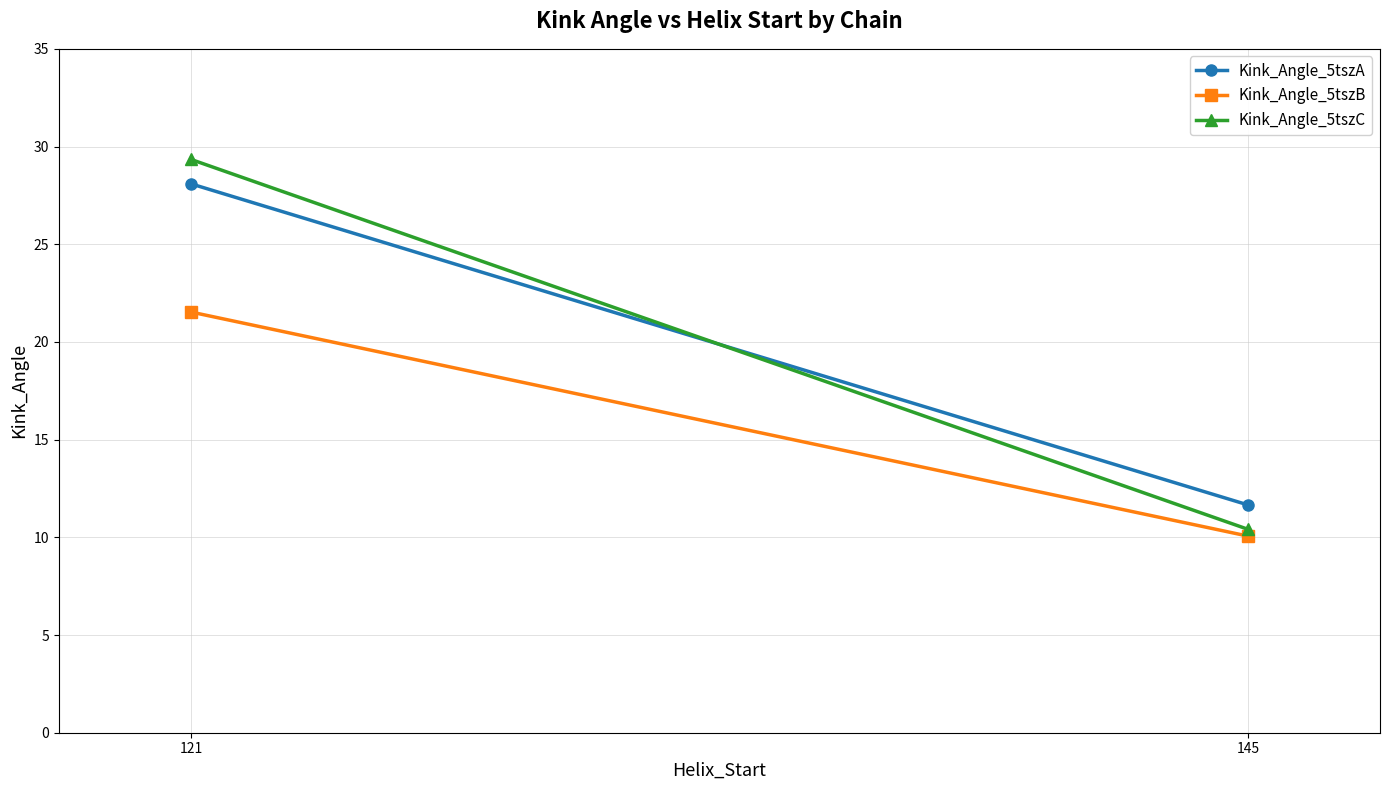

Is it true that Kink_Angle_5tszA equals 48.0 at 121?

False